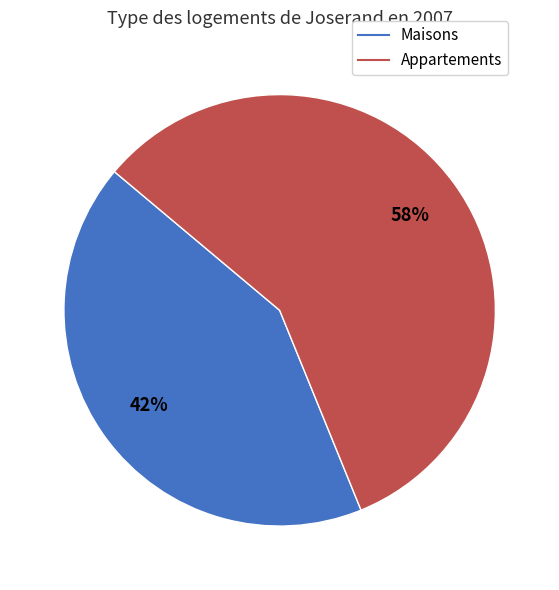

Is there any slice that represents more than half of the pie?

Yes